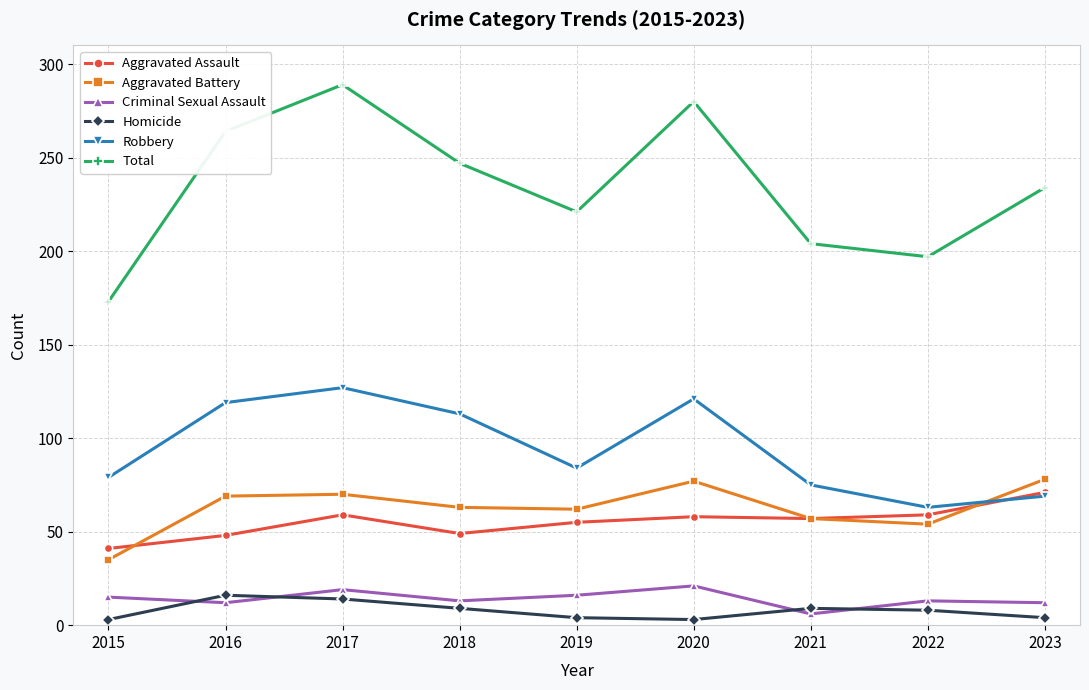

Is it true that Criminal Sexual Assault equals 16 at 2019?

True